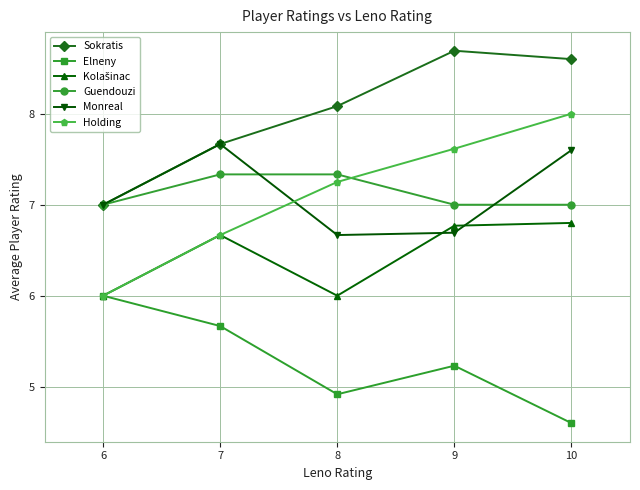

How many times do Holding and Monreal cross each other?

1